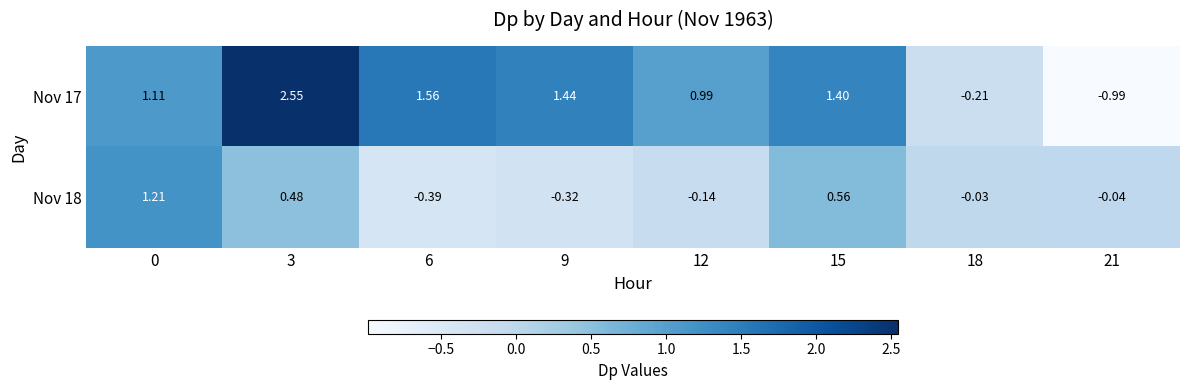

What is the total value across all series at 15?

2.0